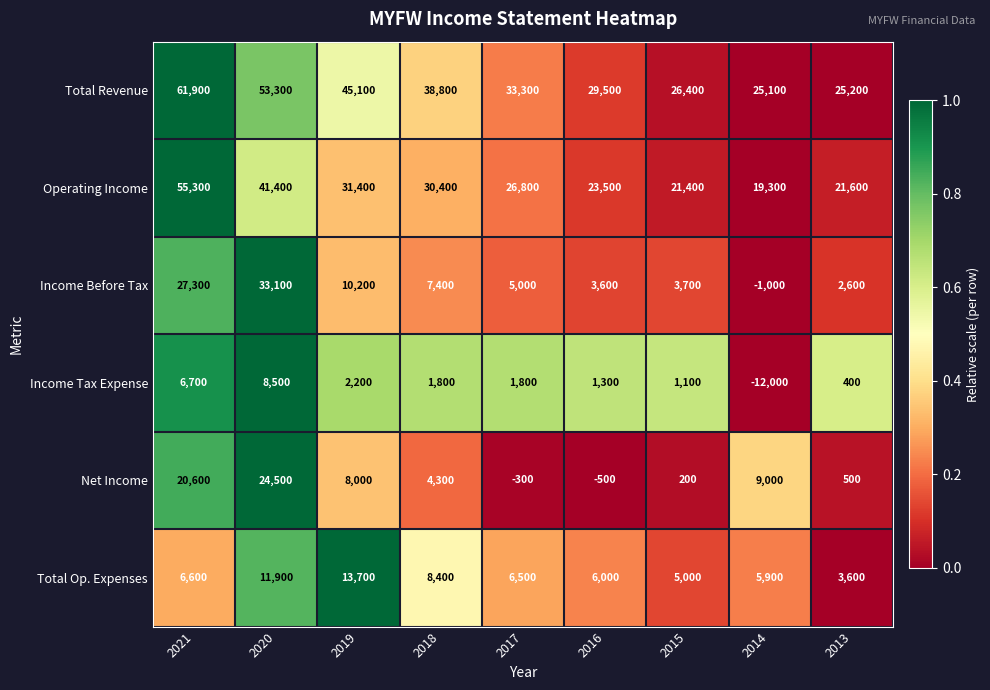

At how many categories does at least one series exceed 42749?

3